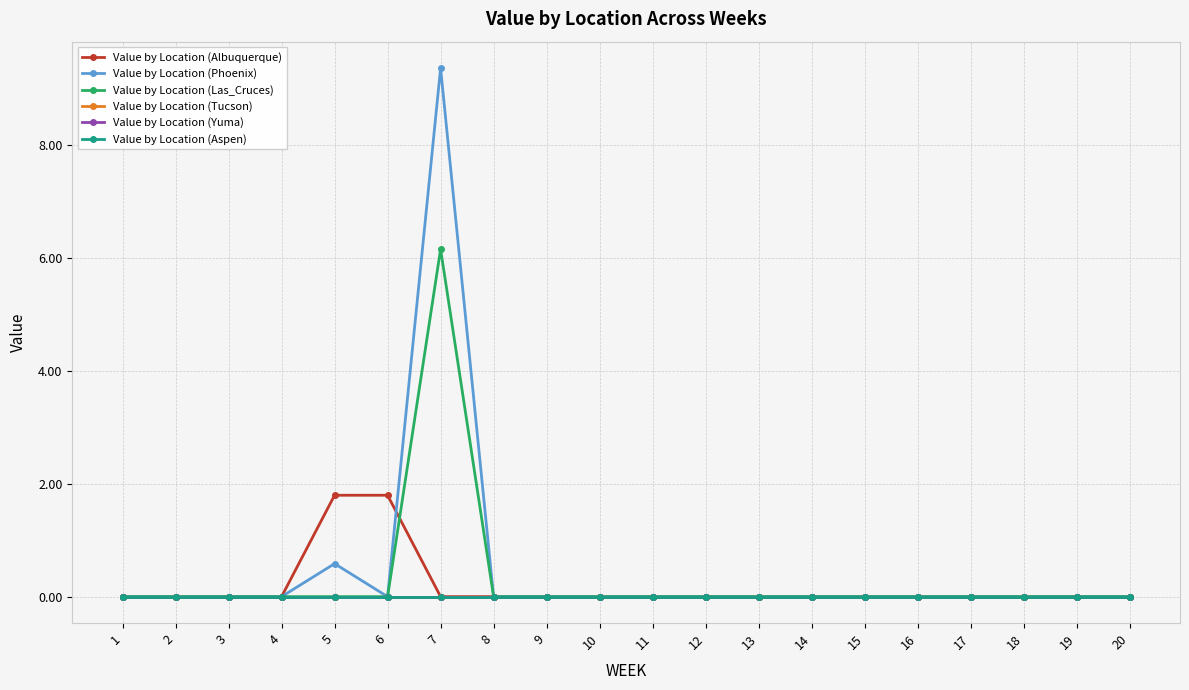

Count the number of data series in this chart.

6